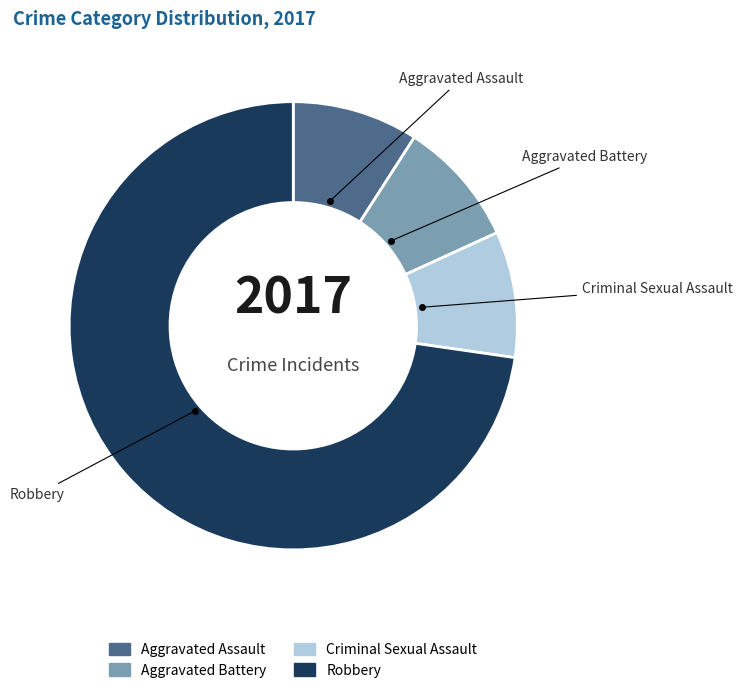

Between Aggravated Assault and Robbery, which is larger?

Robbery